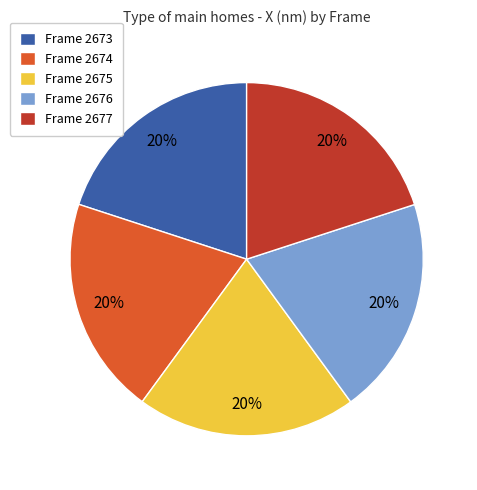

To the nearest percent, what is the average slice percentage?

20%